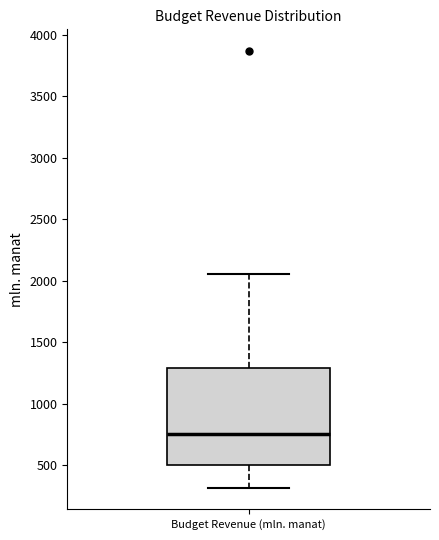

Transcribe this box plot: give where the median line is, the range the box spans, and where the two whiskers end, as read against the y-axis. The values are not printed on the chart, so give them approximately, as read against the axis.

median 750, box 500 to 1300, whiskers 300 to 2050